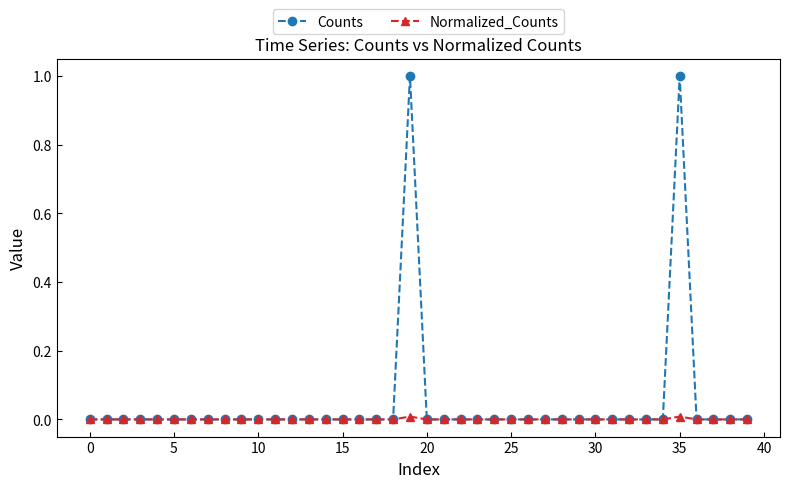

What is the greatest value displayed?

1.0